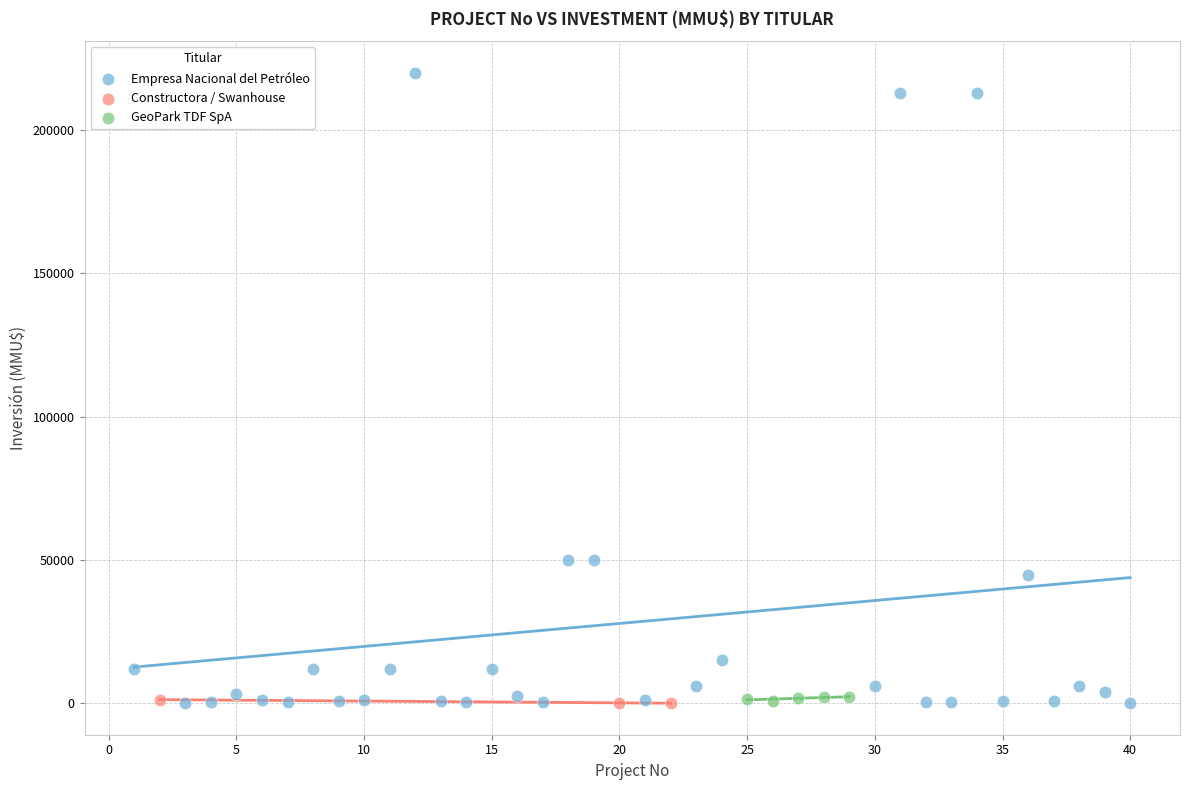

What are all the series names shown in the legend?

Empresa Nacional del Petróleo, Constructora / Swanhouse, GeoPark TDF SpA